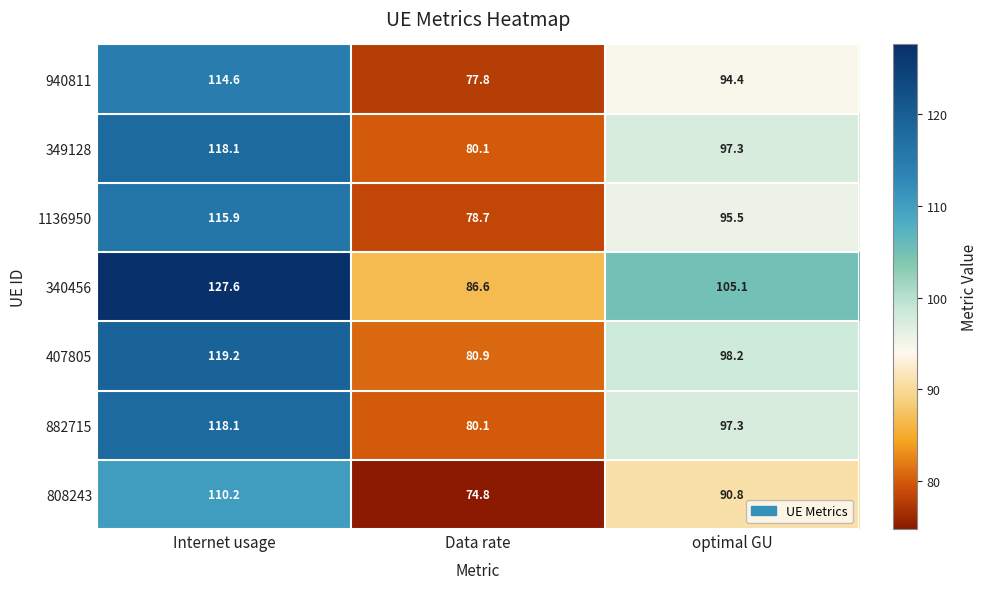

What is the difference between the maximum and second lowest values in the 882715 series?

20.8